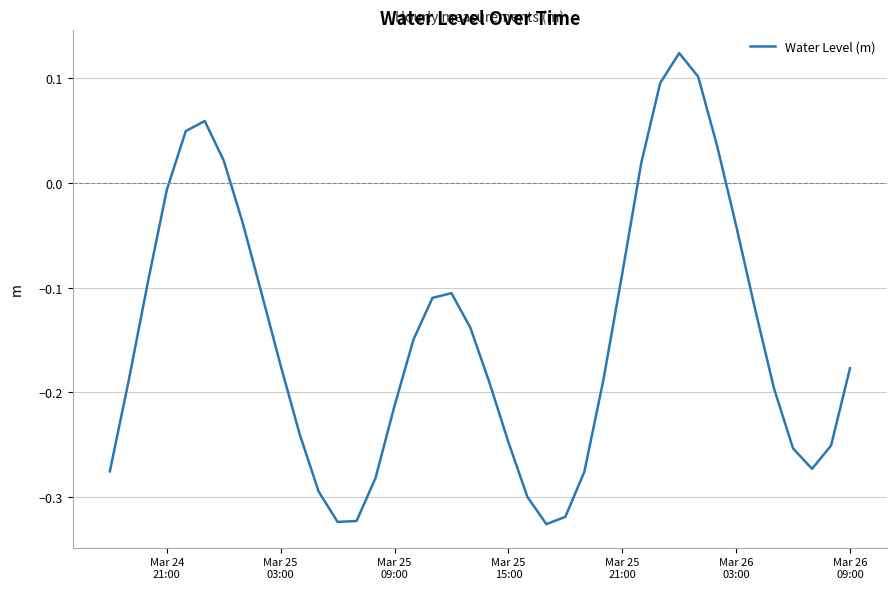

What is the difference between the maximum and minimum values?

0.5